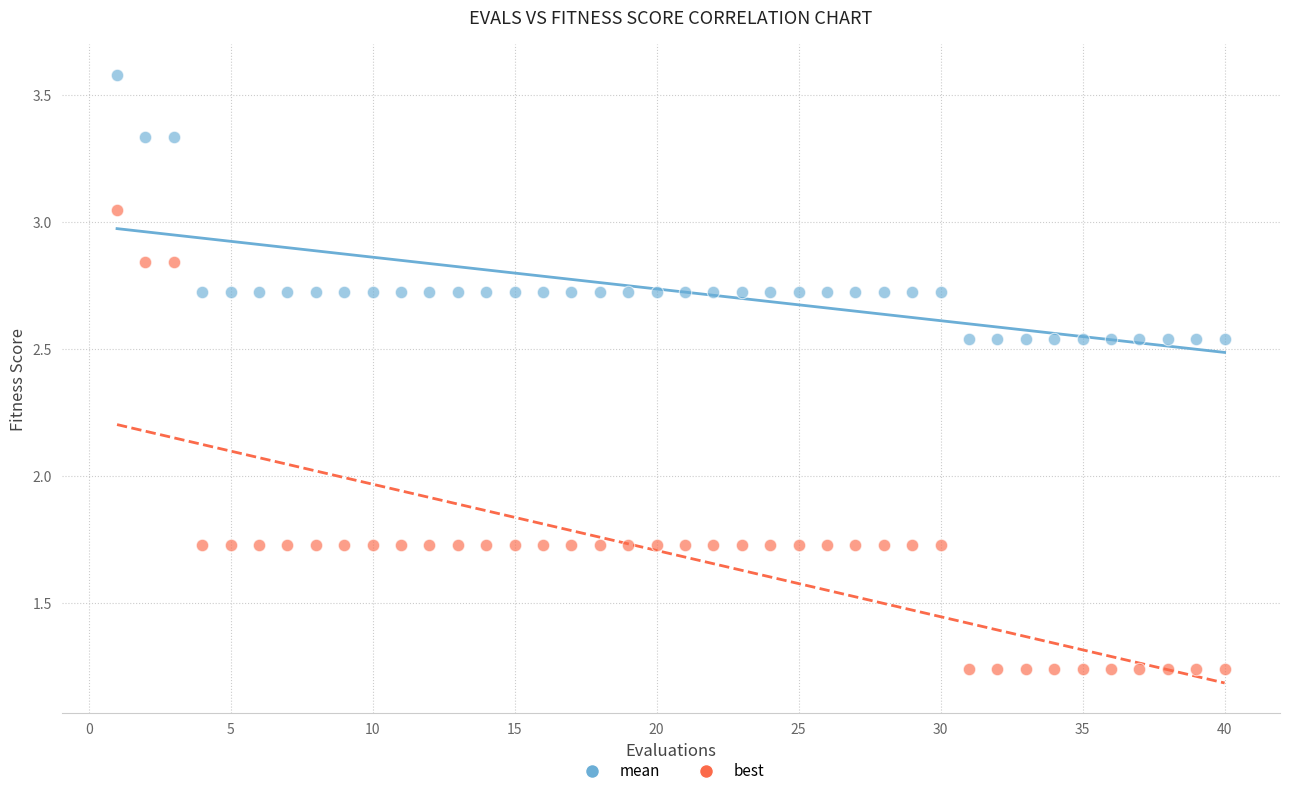

Which series reaches the maximum Y coordinate?

mean